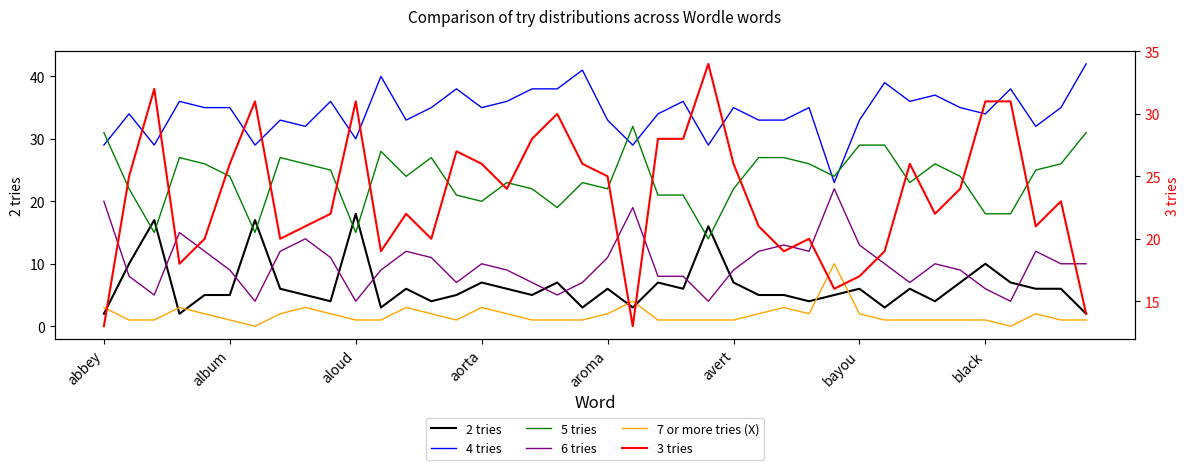

The value of 5 tries at 37 is 25. True or false?

True